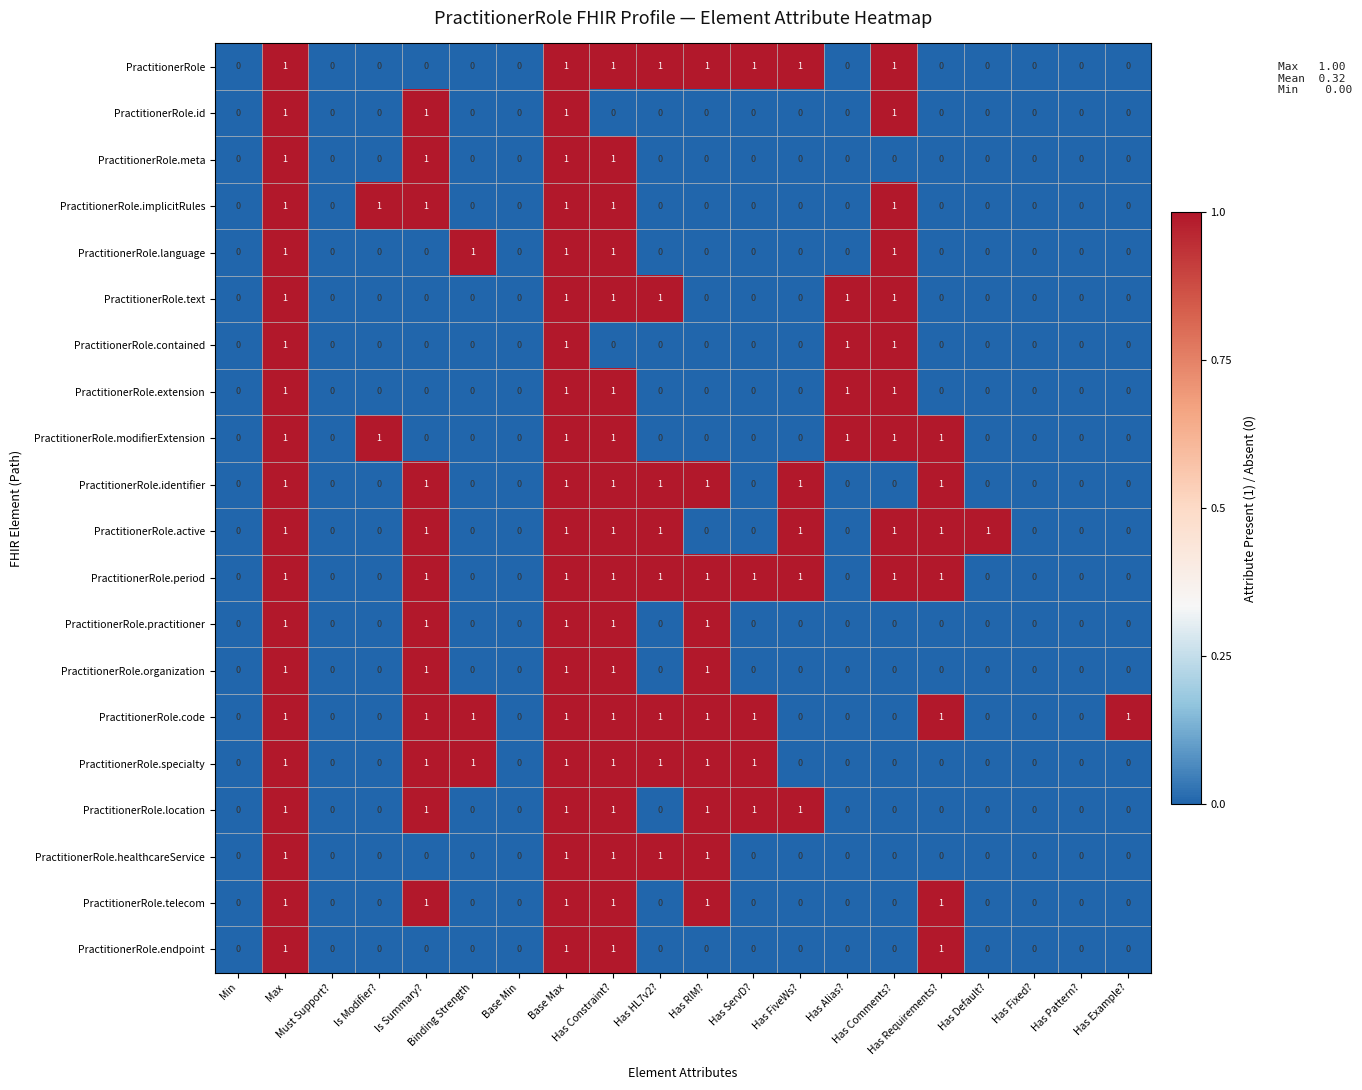

What is the difference between the highest and lowest values at Has ServD??

1